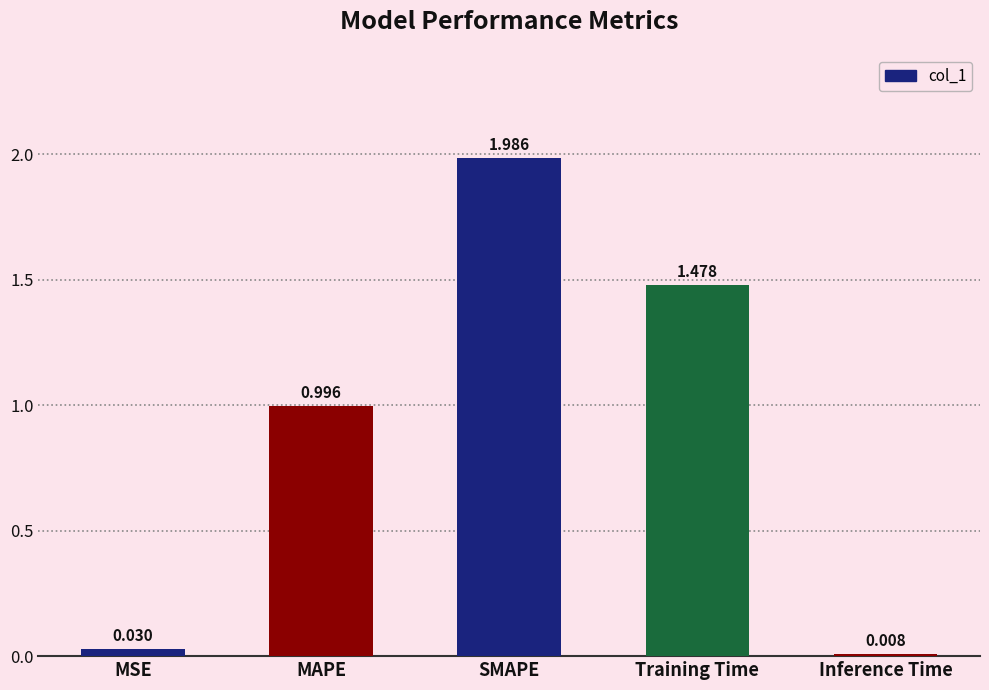

What position from the right is MAPE?

4